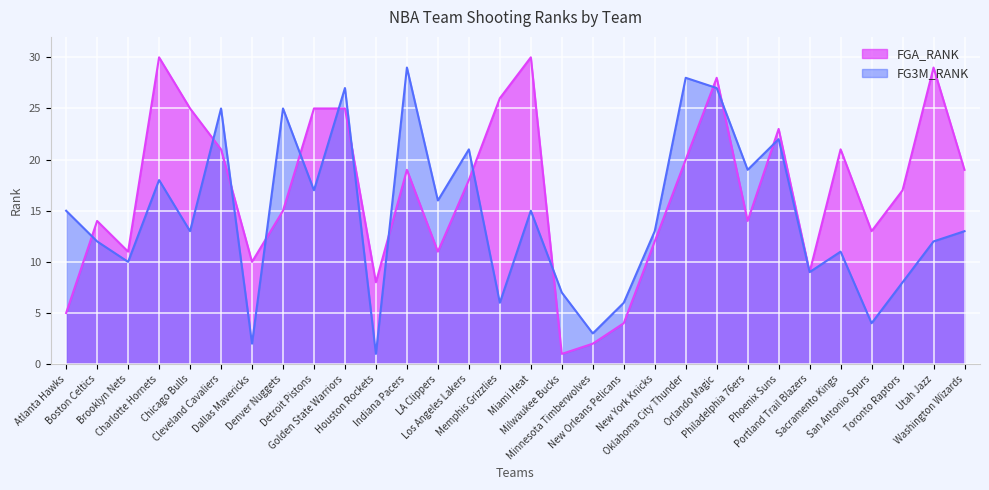

What is the highest value of the FG3M_RANK series?

29